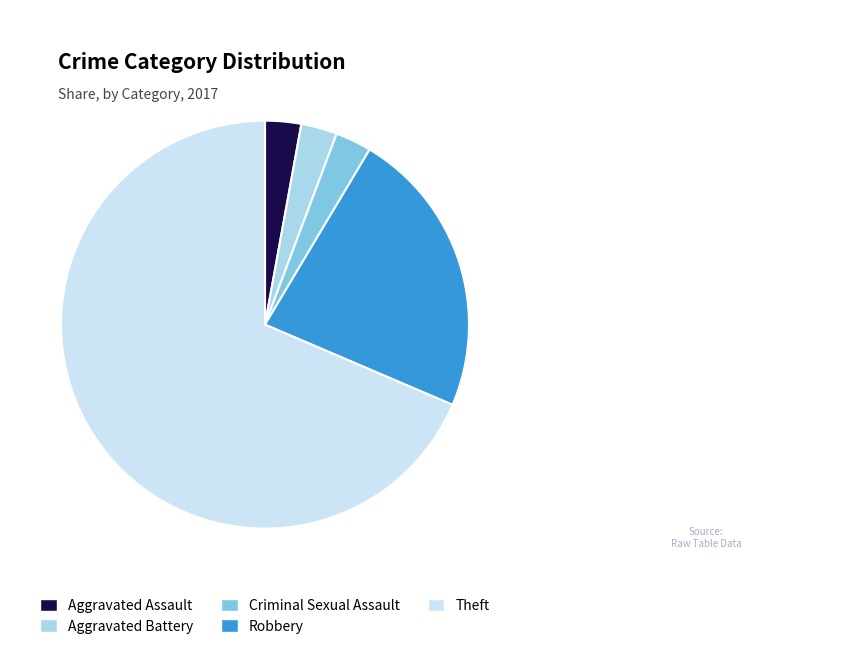

Which slice is the largest?

Theft